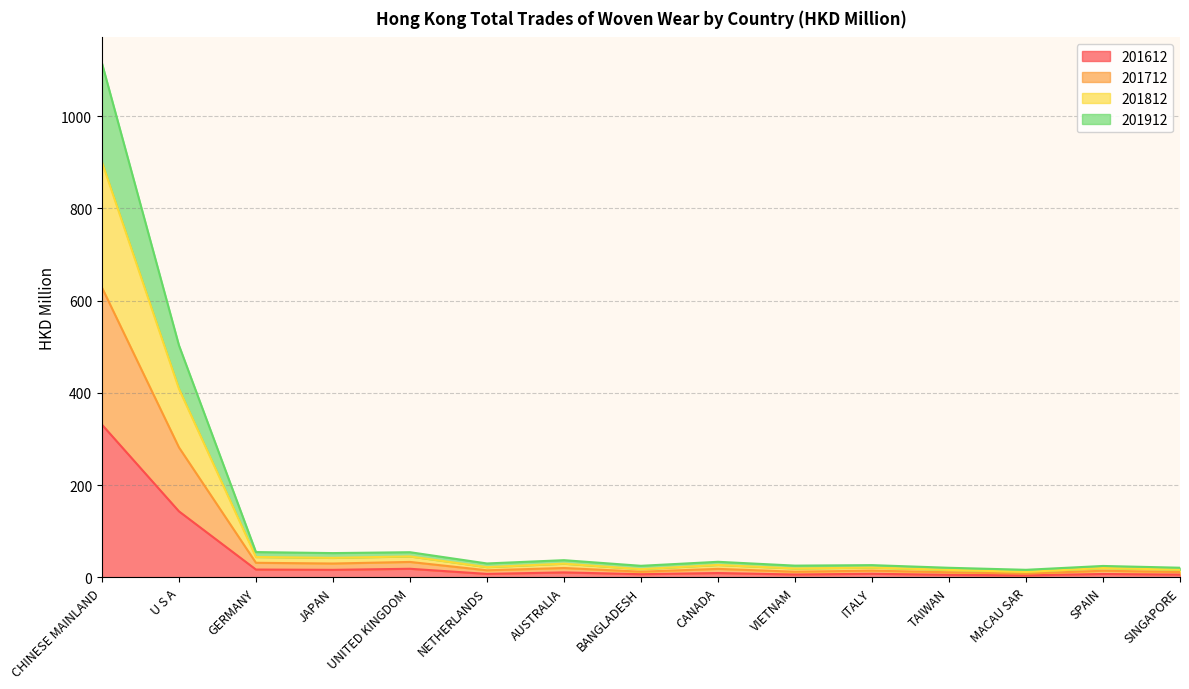

What is the total value across all series at U S A?

503.1